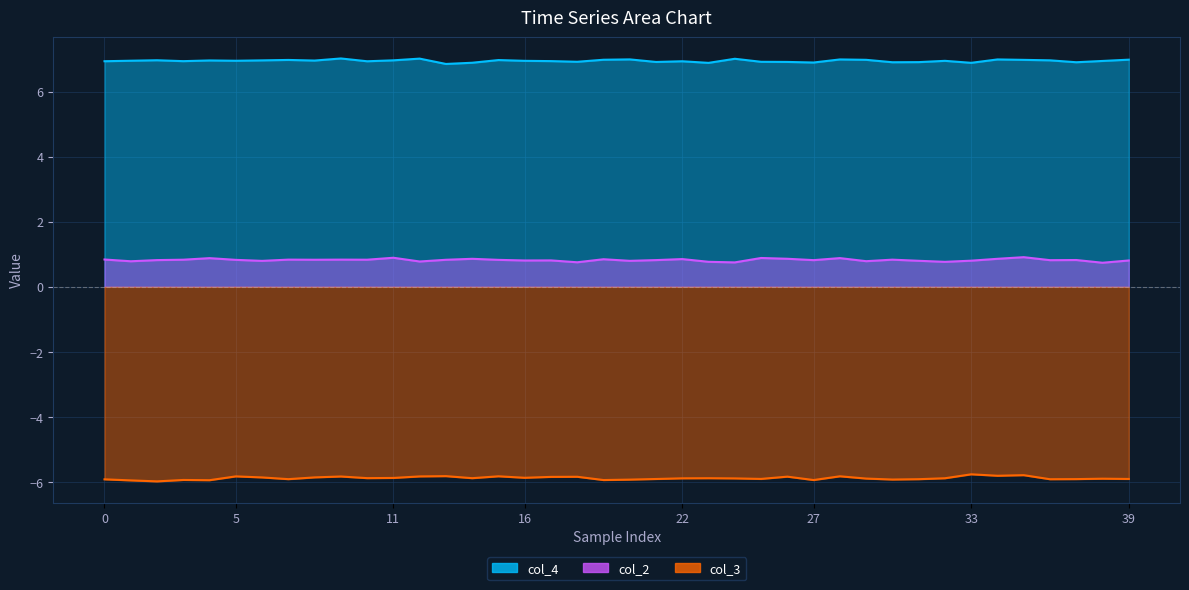

What is the label of the 11th point from the right?

29